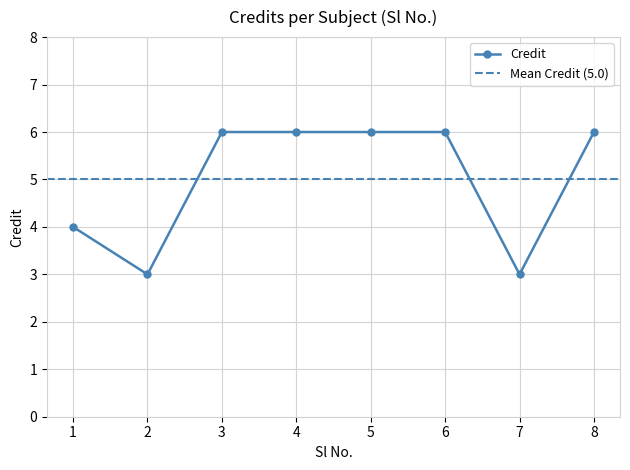

What is the ratio of the value at 4 to the value at 1?

1.5